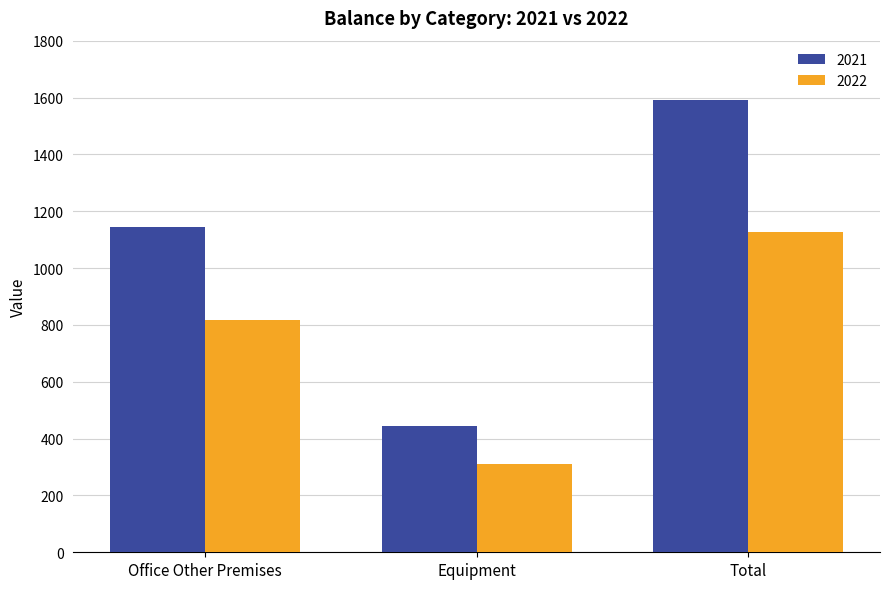

List the labels in order of 2021 value, smallest first.

Equipment, Office Other Premises, Total